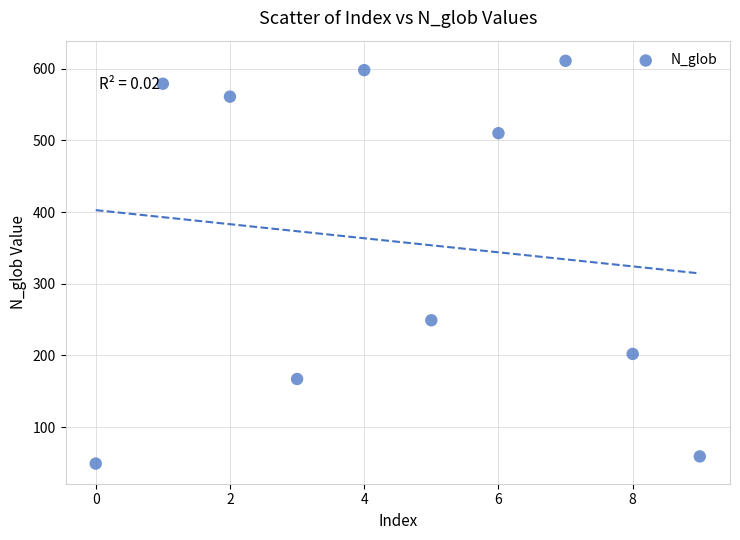

What is the range of Y values (max minus min)?

562